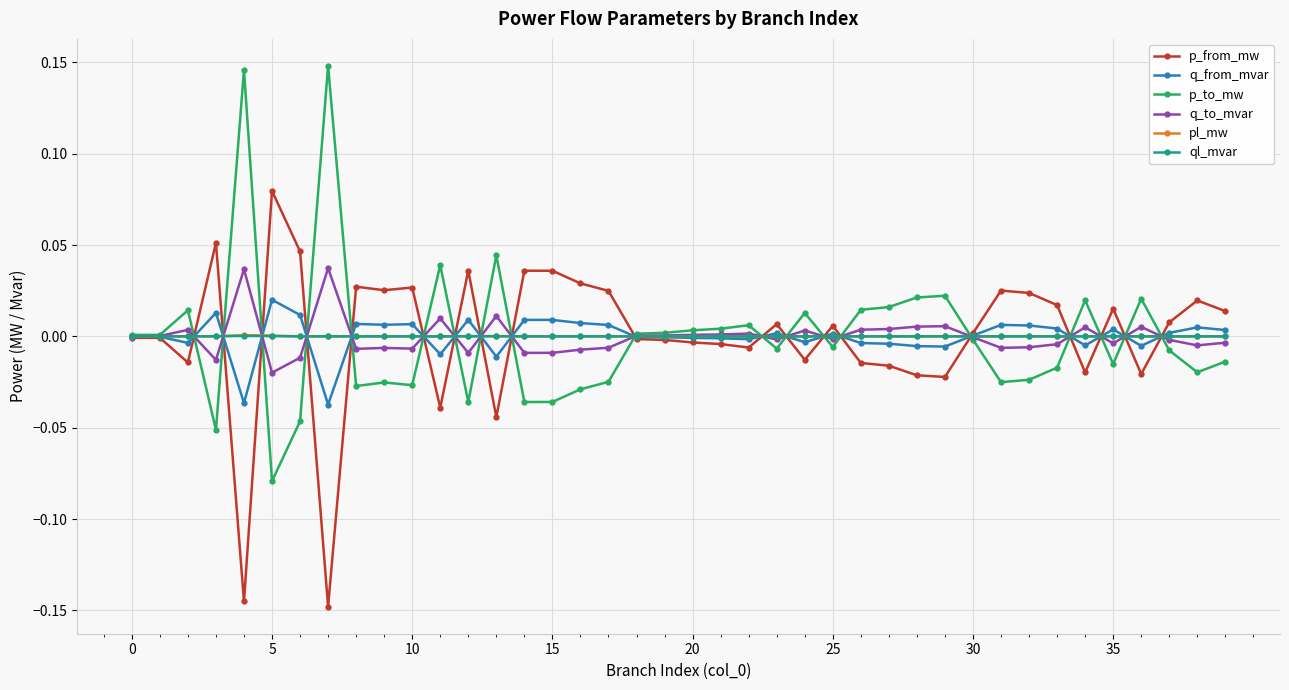

True or false: p_to_mw has more than 0 interior local peaks.

True